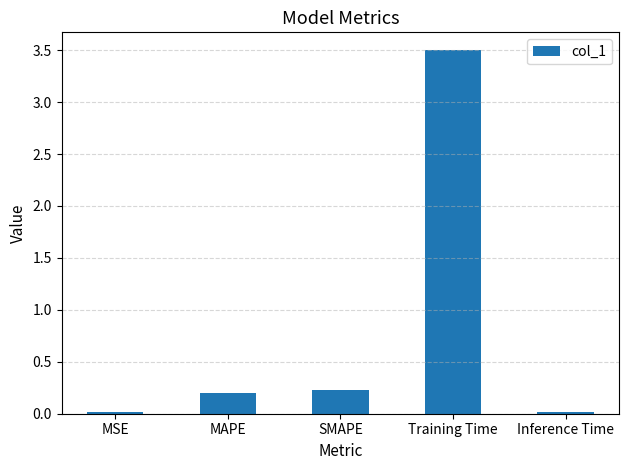

What is the approximate value at SMAPE?

0.2